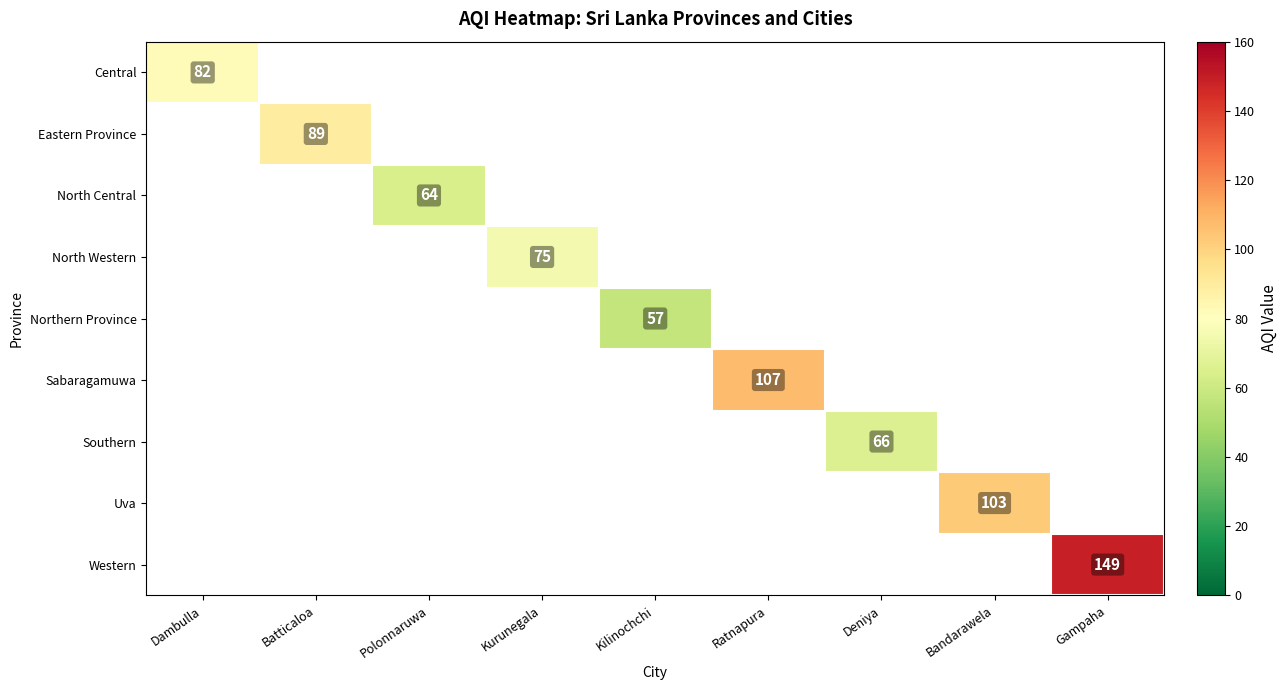

Count the number of data series in this chart.

9